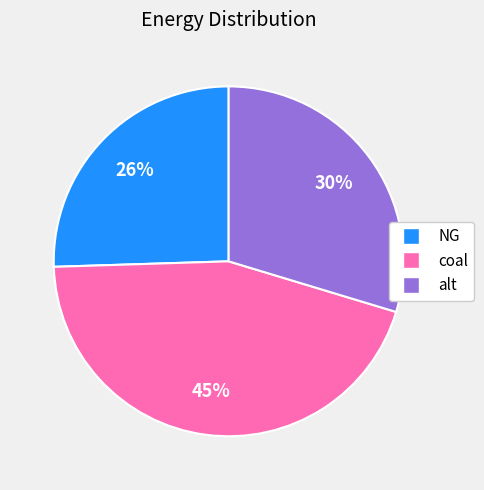

Rank the categories by value from highest to lowest.

coal, alt, NG